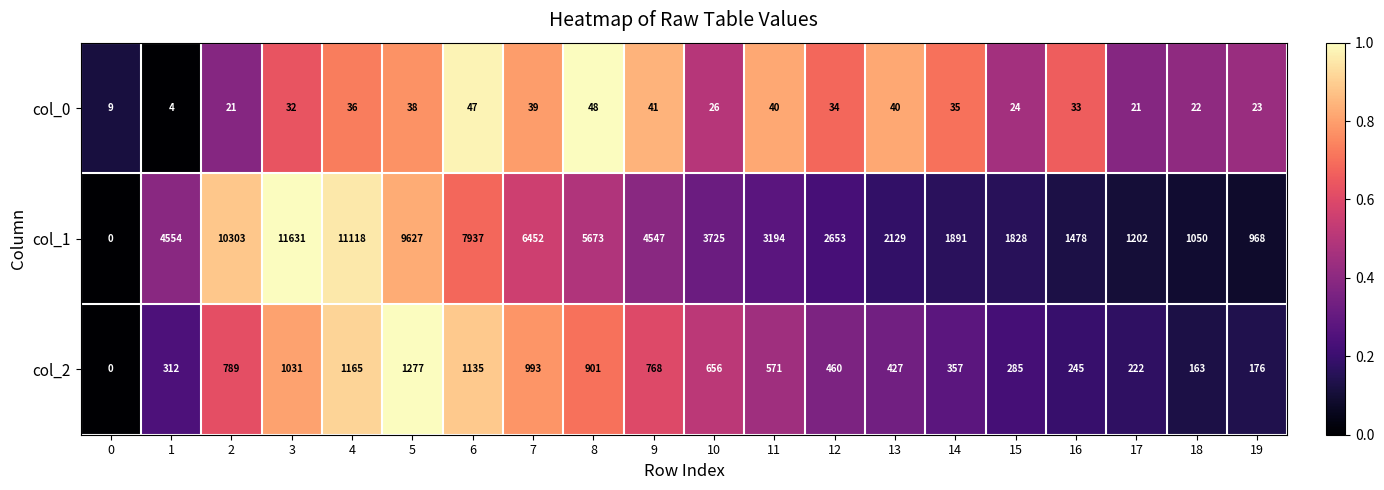

Which series changed the most between 5 and 19?

col_1